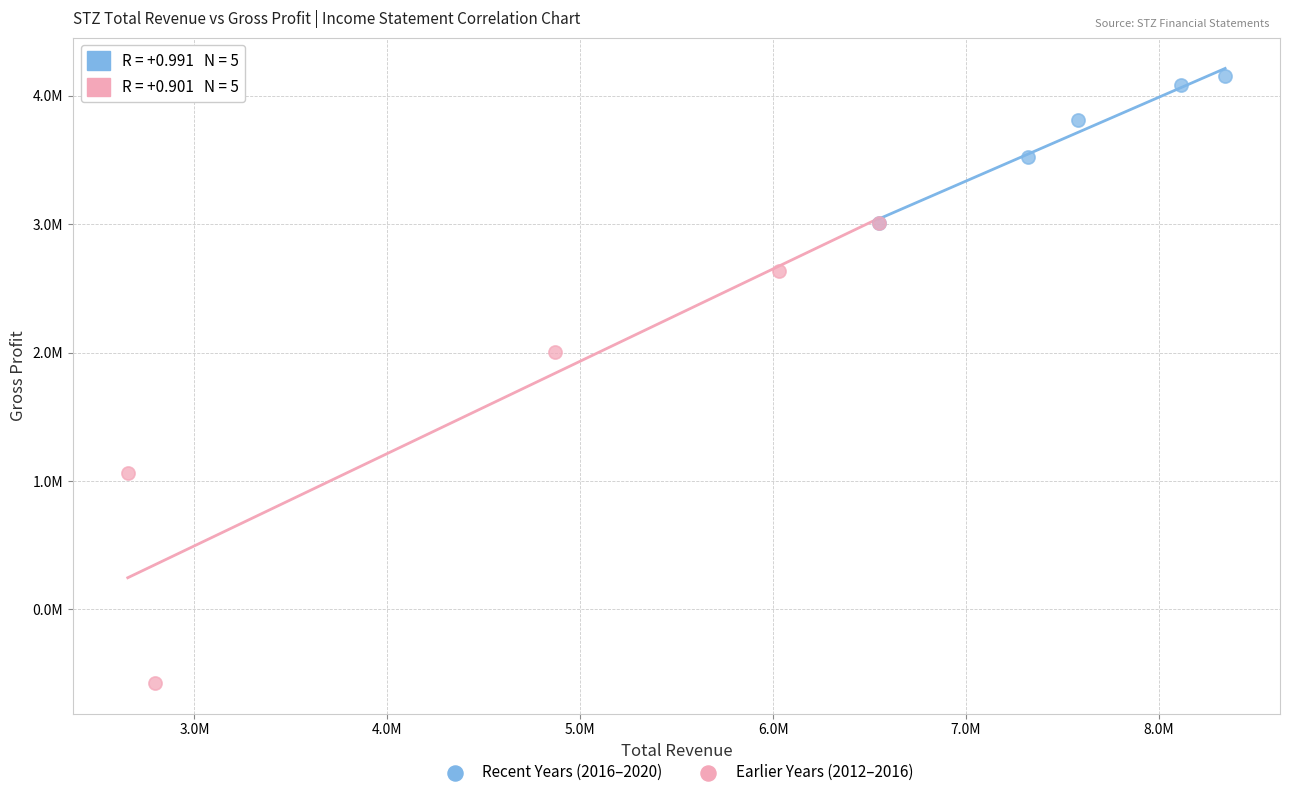

What are all the series names shown in the legend?

Recent Years (2016–2020), Earlier Years (2012–2016)